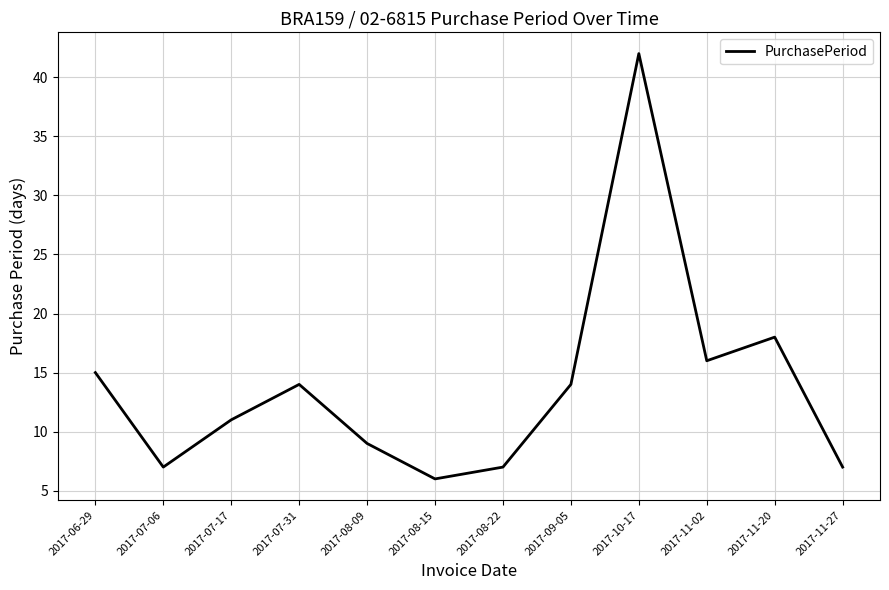

Reading left to right, what are all the values shown in this chart?

15	7	11	14	9	6	7	14	42	16	18	7